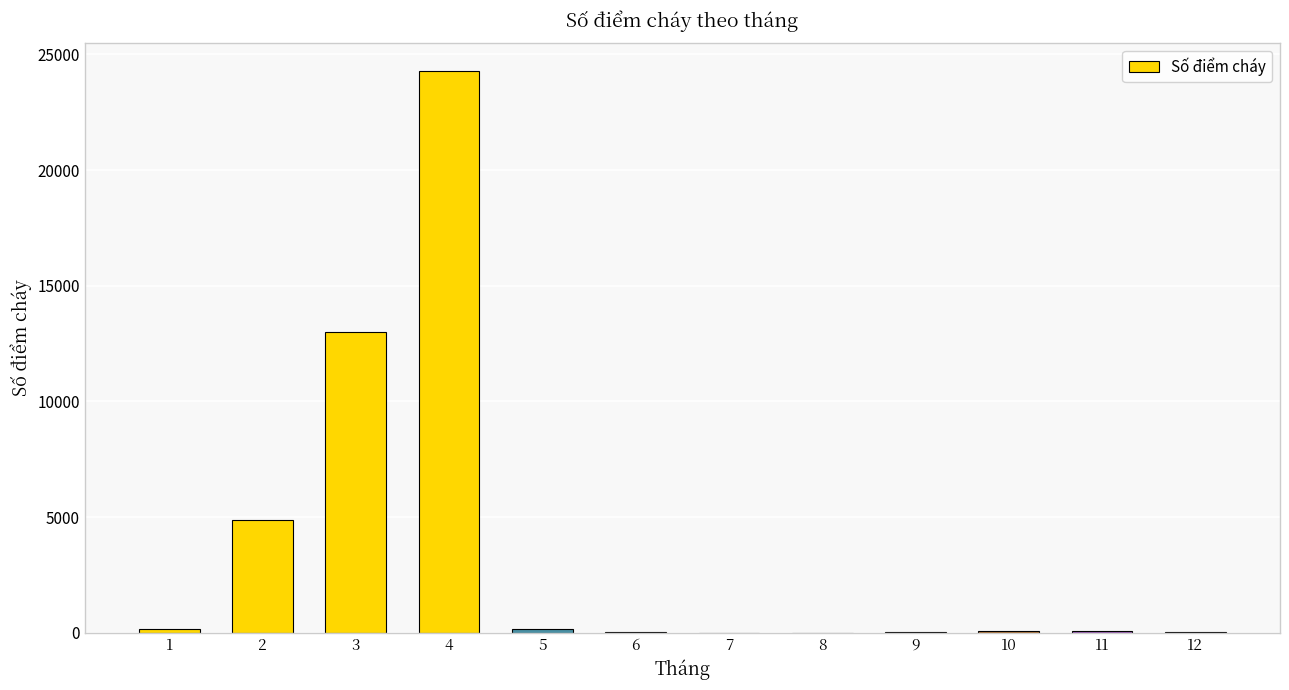

Which category has the highest value across all series?

4